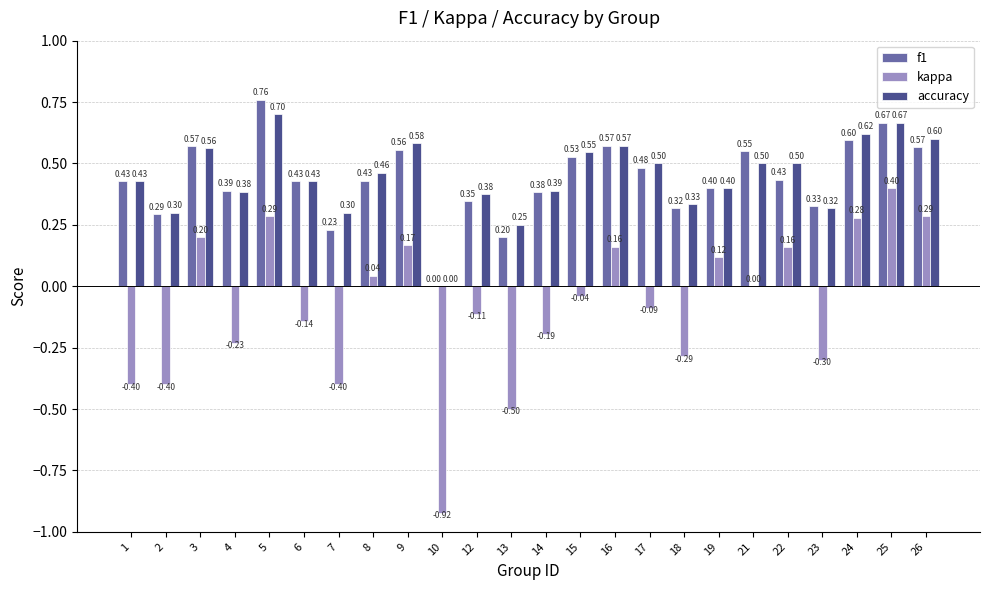

What is the sum of the accuracy values at 12 and 16?

0.9